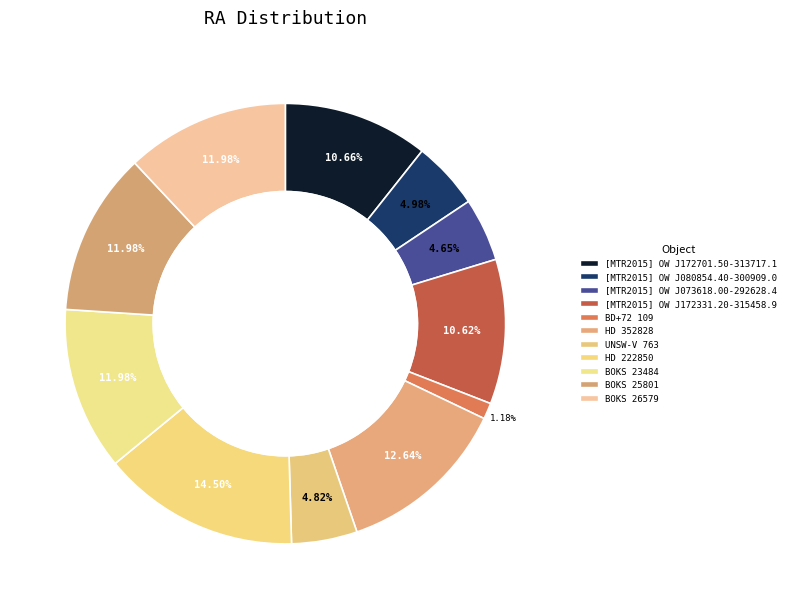

True or false: BD+72 109 accounts for 1% of the total.

True